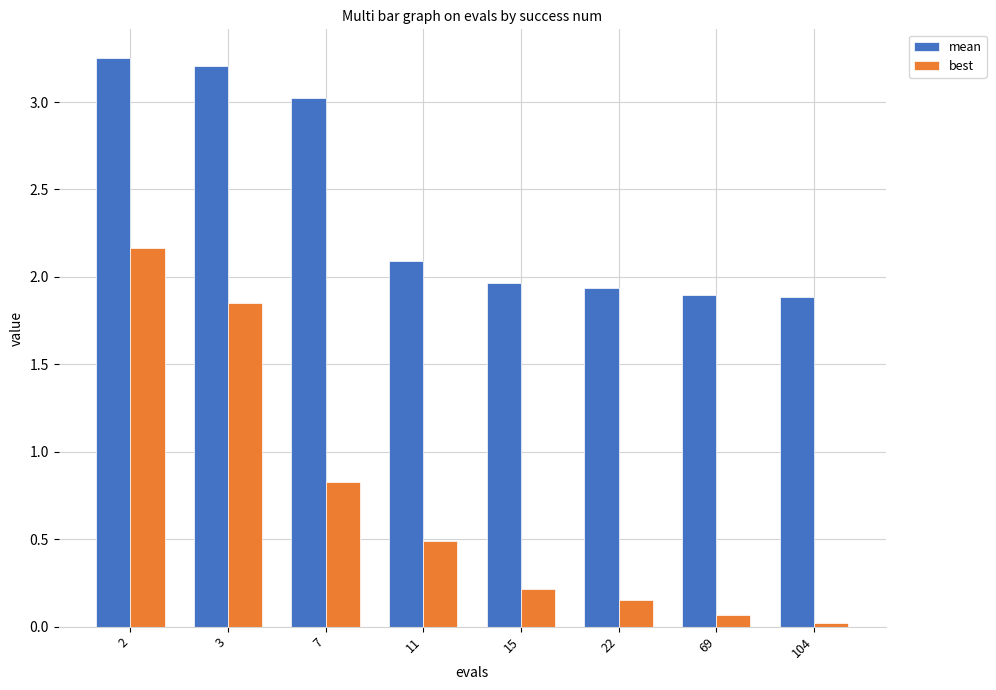

Is the value of mean at 15 greater than the value of best at 15?

Yes